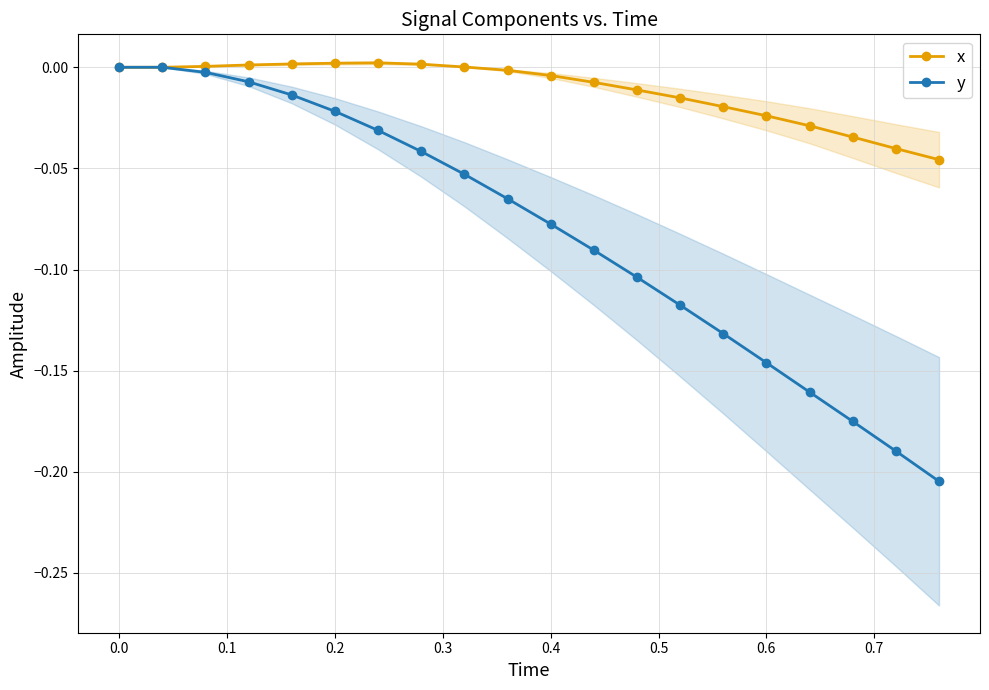

True or false: y has more than 0 interior local peaks.

False